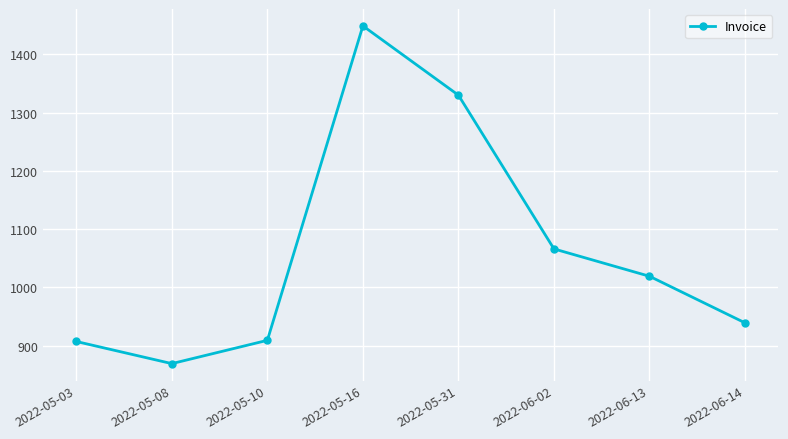

What is the difference between the maximum and second lowest values?

542